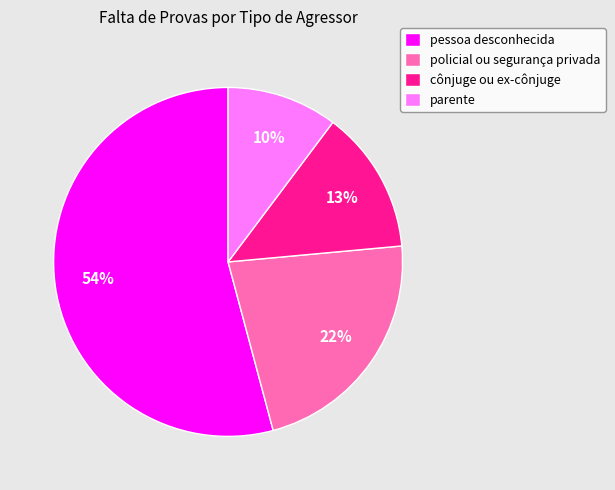

Rank the categories by value from lowest to highest.

parente, cônjuge ou ex-cônjuge, policial ou segurança privada, pessoa desconhecida